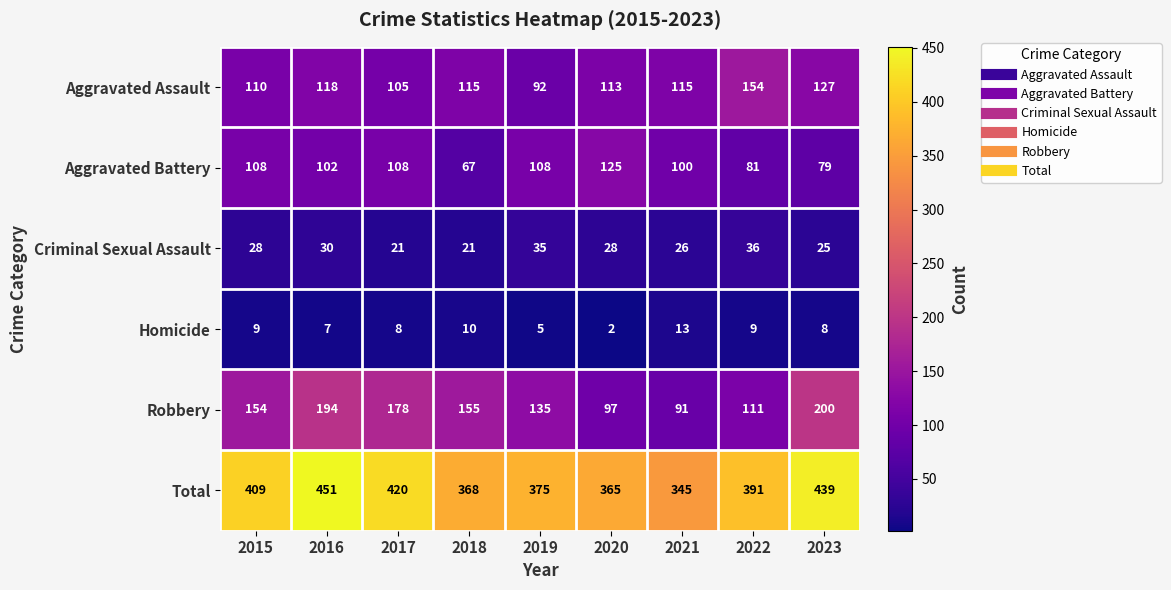

Is it true that Aggravated Assault equals 146 at 2017?

False